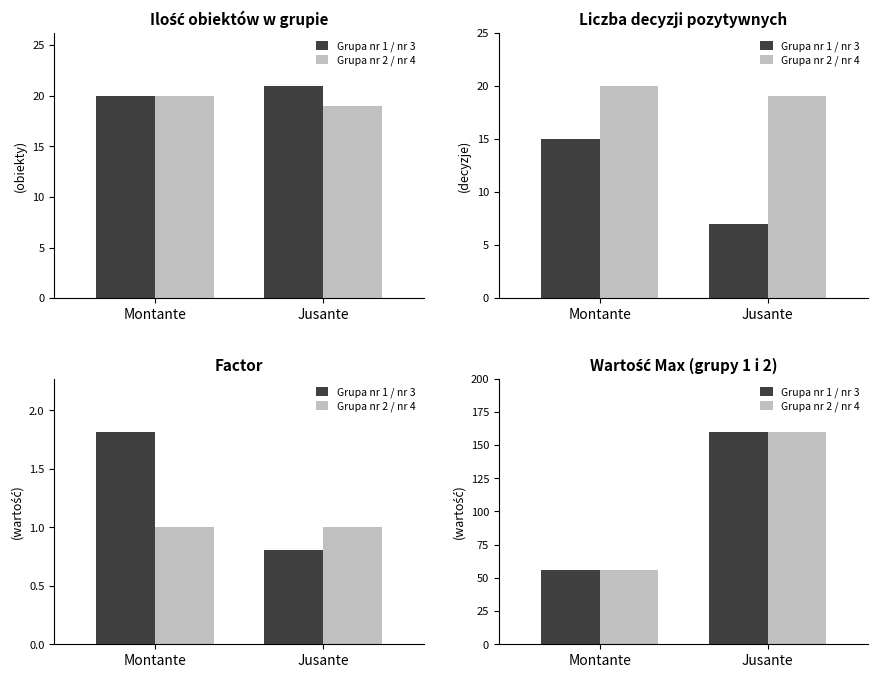

At which category does the chart reach its peak across all series?

Jusante